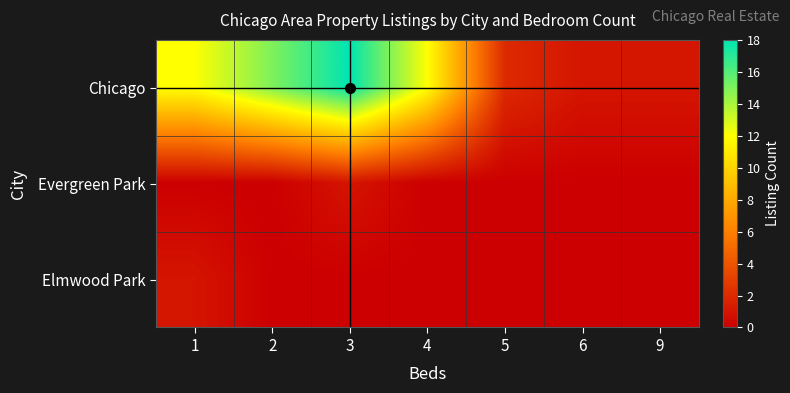

What is the total value across all series at 6?

1